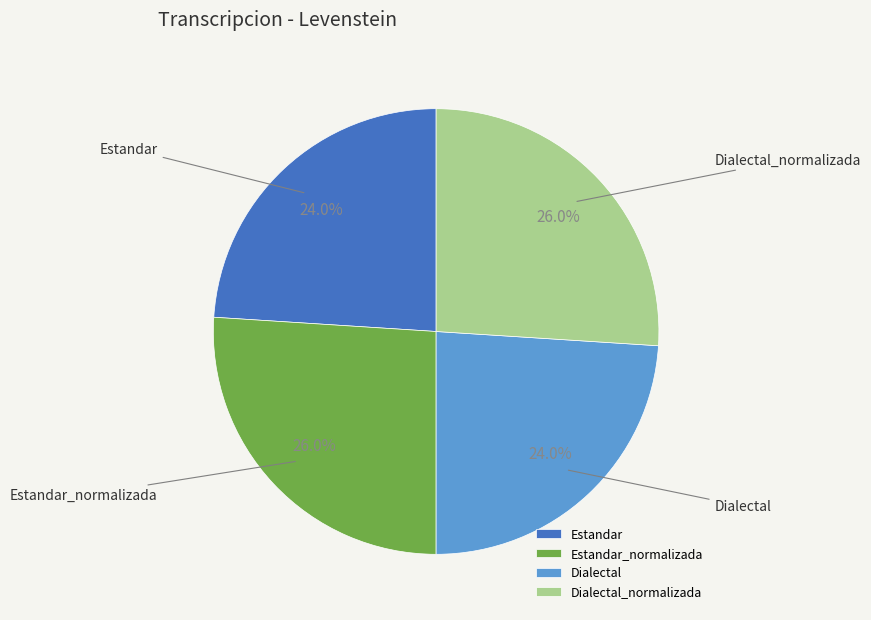

What is the ratio of the value at Dialectal to the value at Estandar_normalizada?

0.9